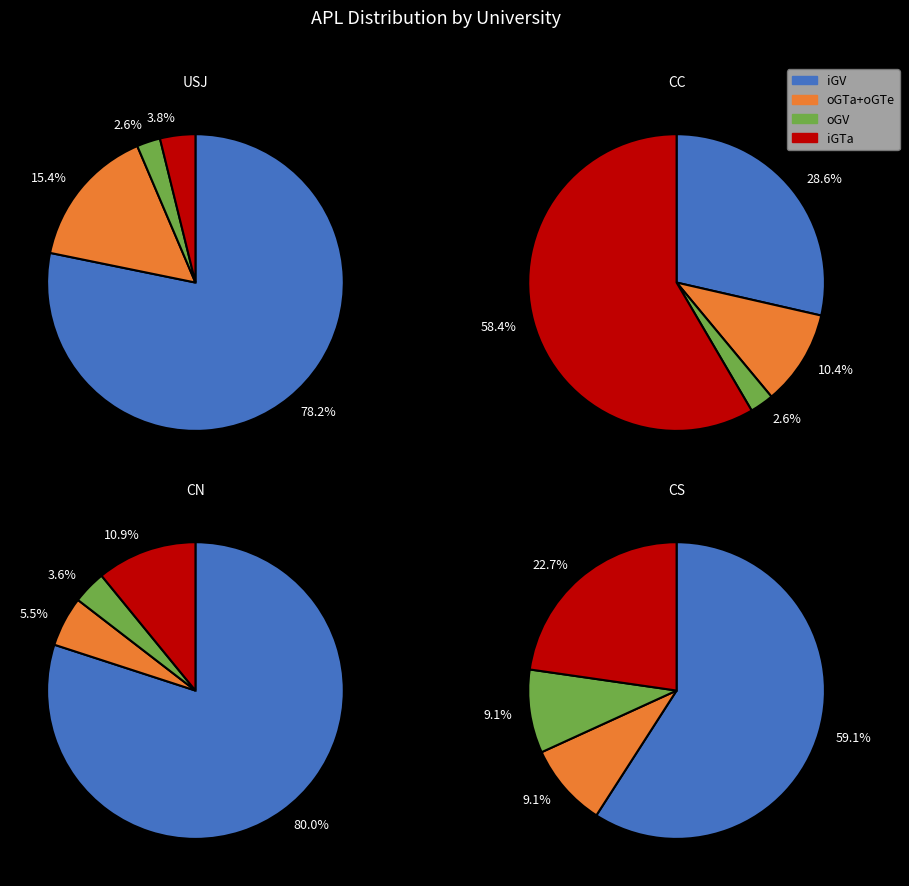

What percentage is the USJ slice, to the nearest percent?

3%